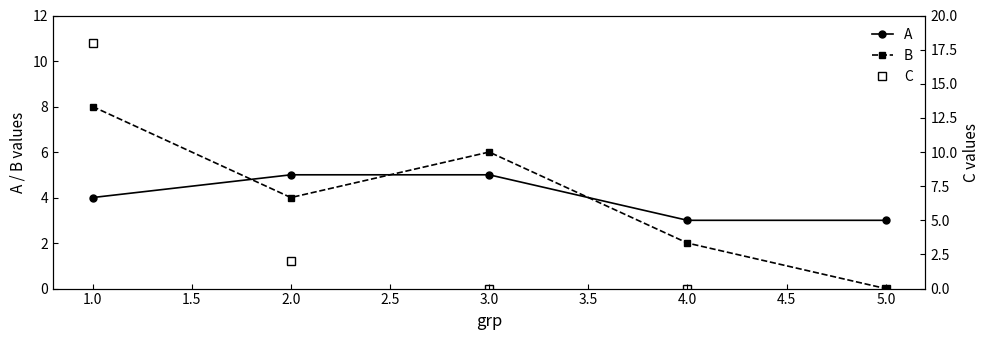

What is the difference between the maximum and second lowest values in the A series?

2